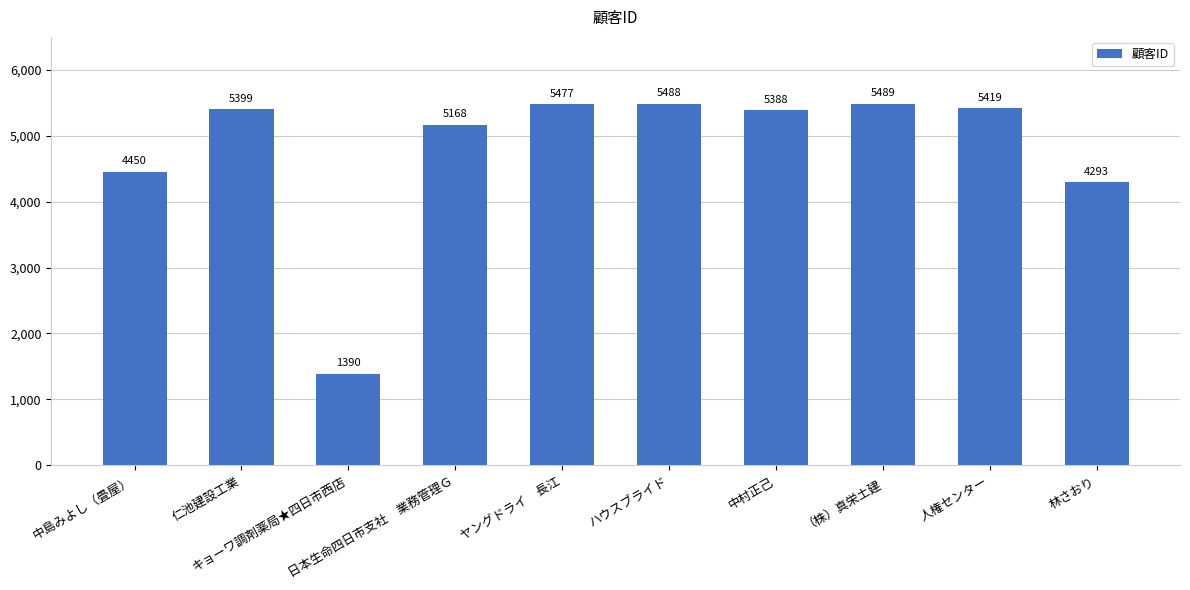

Approximately how many times larger is the value at 林さおり compared to 中島みよし（畳屋）?

1.0